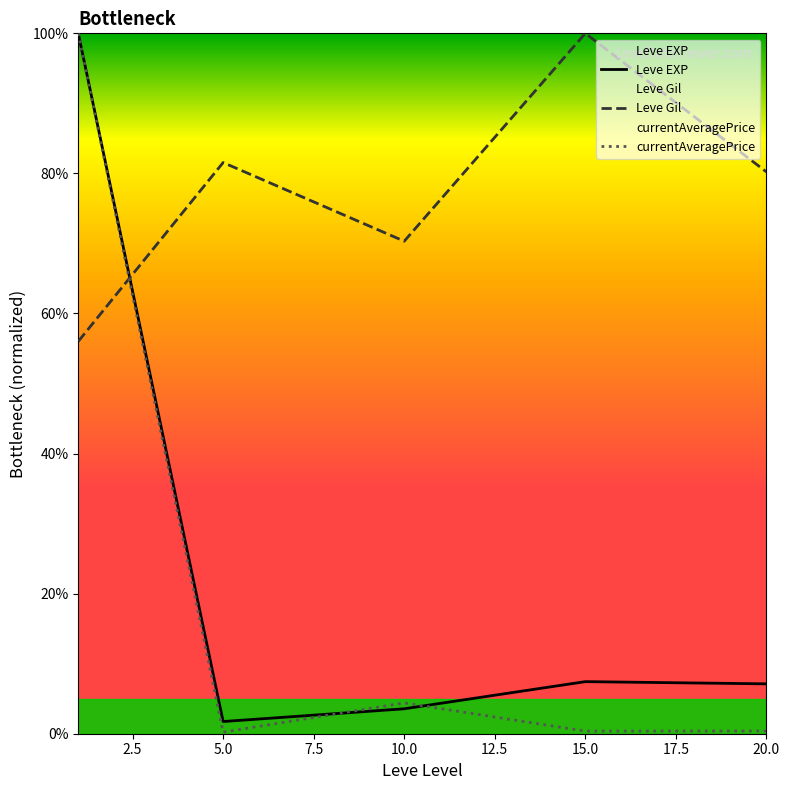

How many intersections are there between Leve EXP and Leve Gil?

1